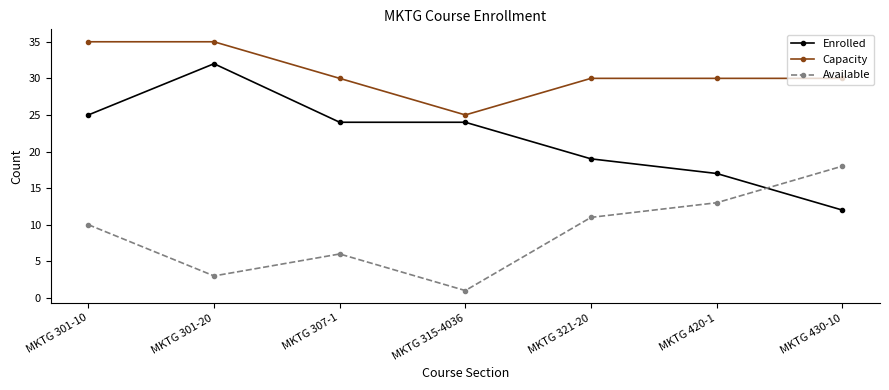

Reading left to right, what are all the values shown in this chart?

Enrolled: 25	32	24	24	19	17	12
Capacity: 35	35	30	25	30	30	30
Available: 10	3	6	1	11	13	18